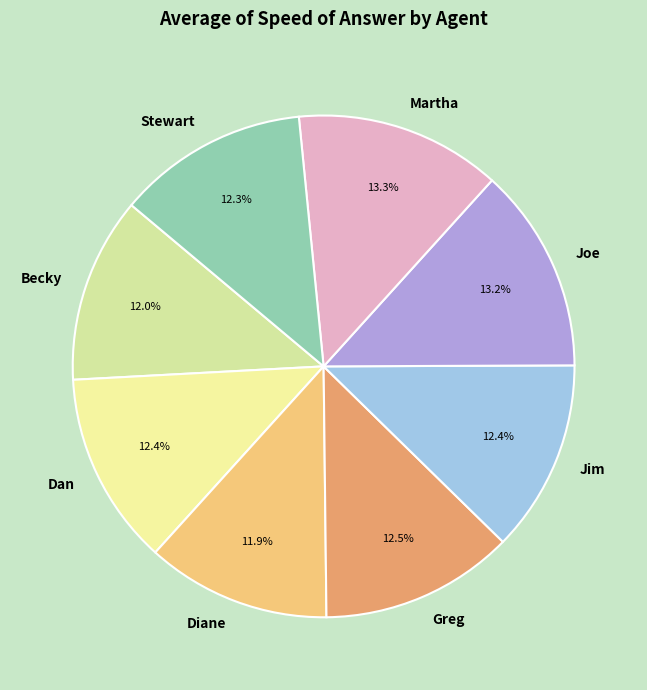

How many segments does this pie chart have?

8